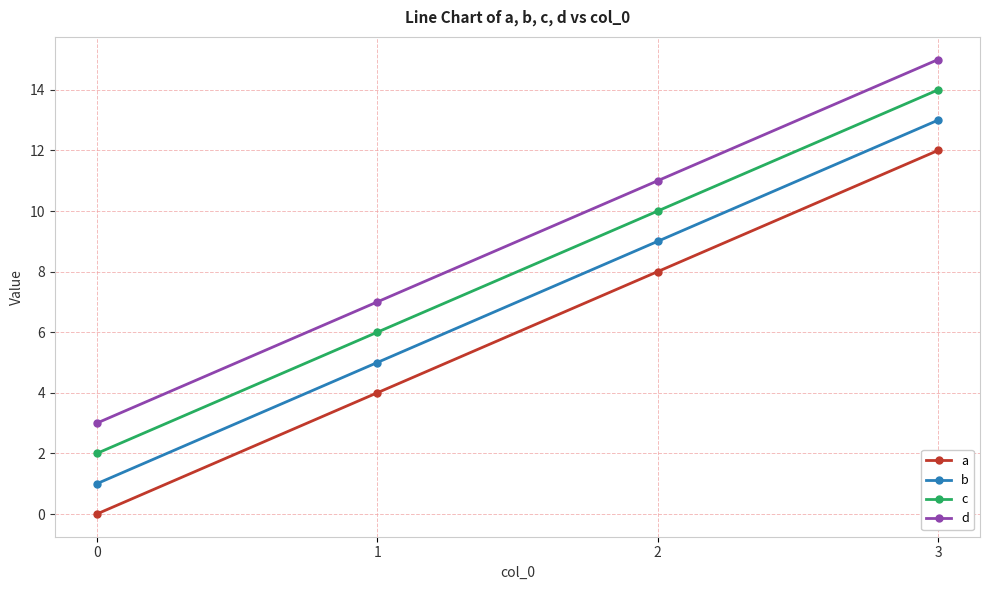

What is the maximum value for a?

12